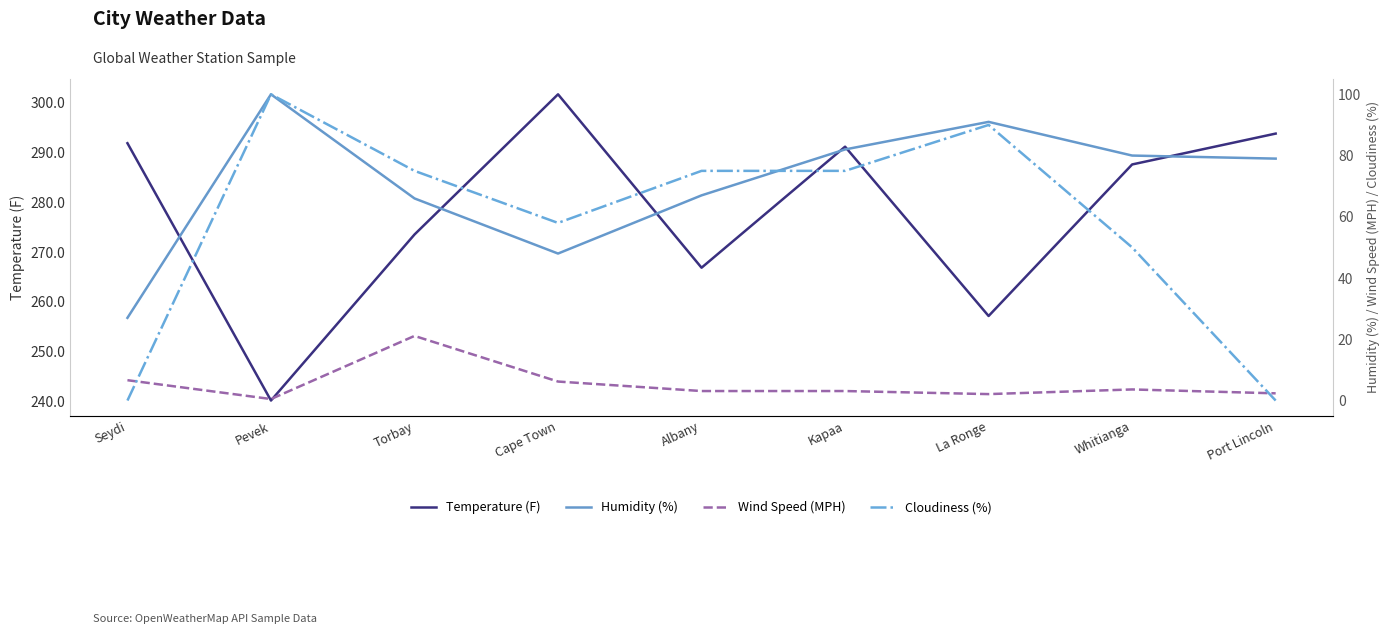

Reading left to right, what are all the values shown in this chart?

Temperature (F): 291.9	240.2	273.5	301.7	266.9	291.2	257.1	287.6	293.8
Humidity (%): 27.0	100.0	66.0	48.0	67.0	82.0	91.0	80.0	79.0
Wind Speed (MPH): 6.6	0.5	21.1	6.2	3.1	3.1	2.1	3.6	2.4
Cloudiness (%): 0.0	100.0	75.0	58.0	75.0	75.0	90.0	50.0	0.0